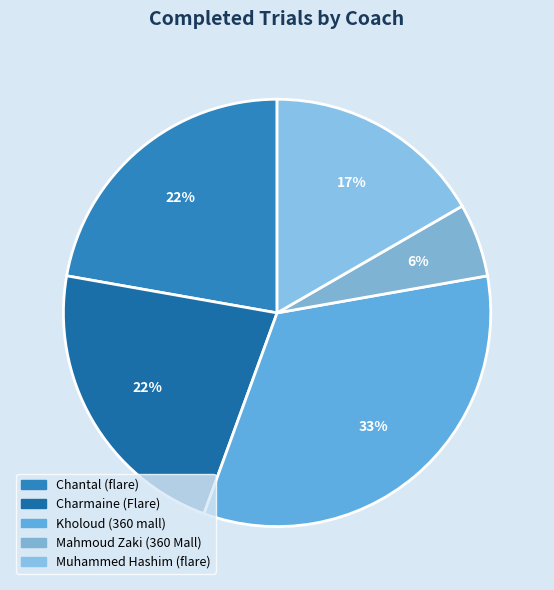

Count the number of slices in the pie.

5